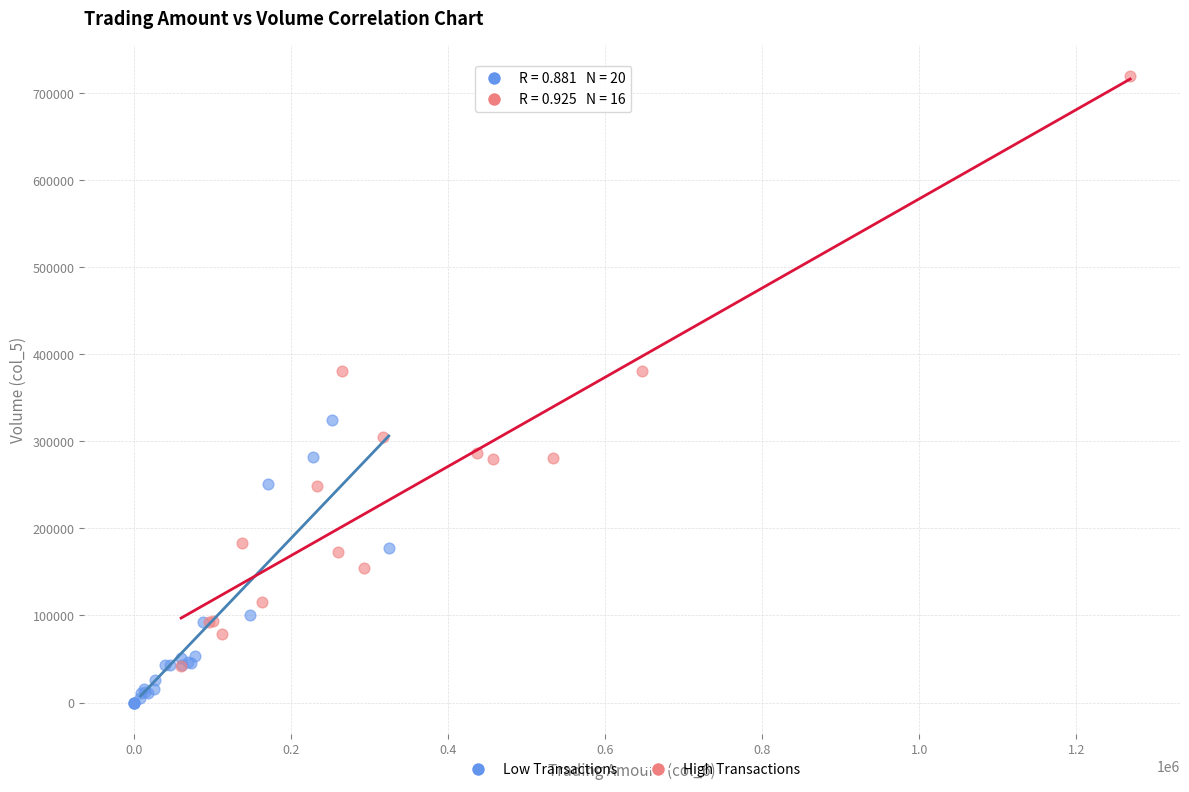

Which series has the largest Y range (max minus min)?

High Transactions